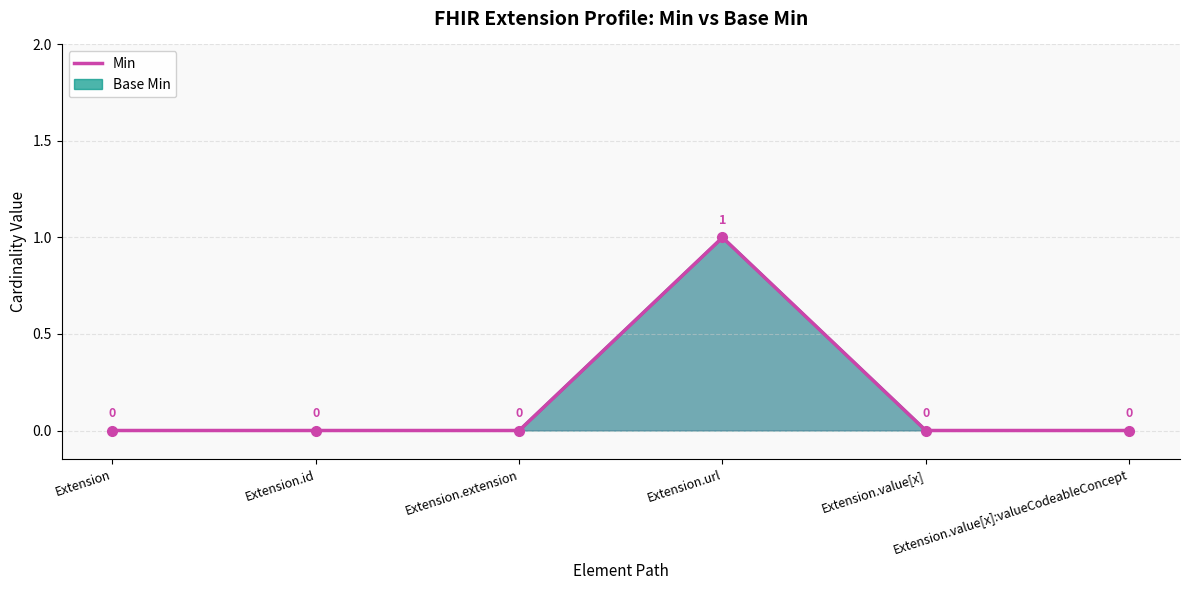

Reading left to right, extract all data points from this chart.

0	0	0	1	0	0